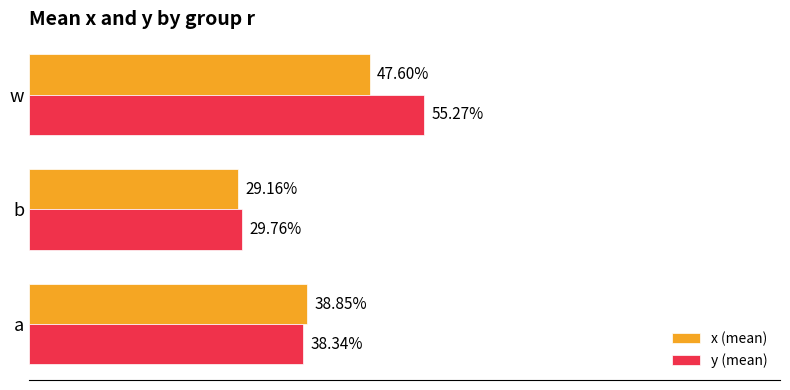

Reading left to right, extract all data points from this chart.

x (mean): 0.4	0.3	0.5
y (mean): 0.4	0.3	0.6